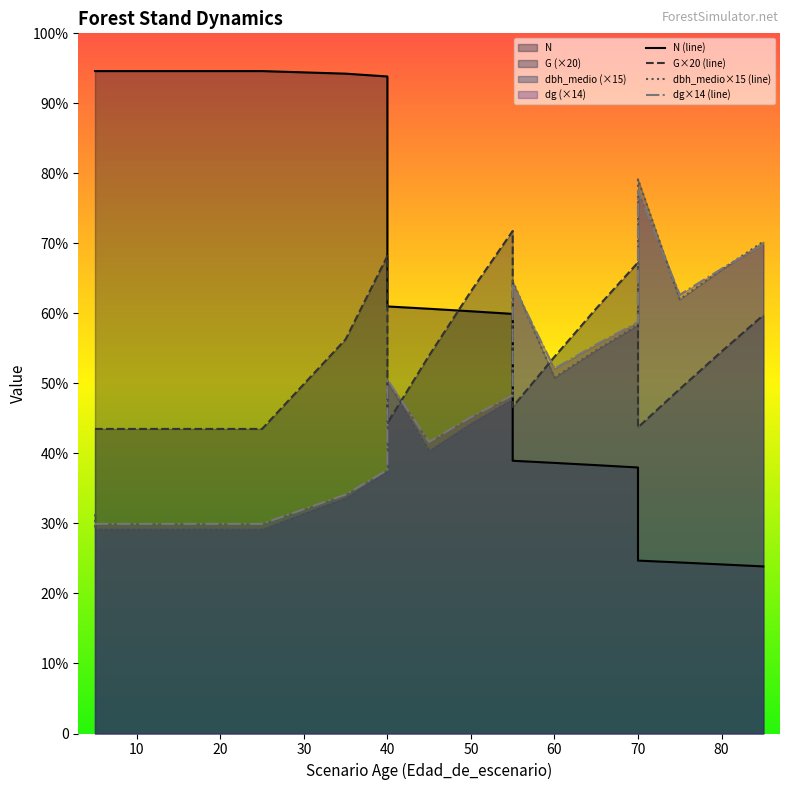

In dbh_medio, how many points are lower than both neighbors (excluding endpoints)?

3